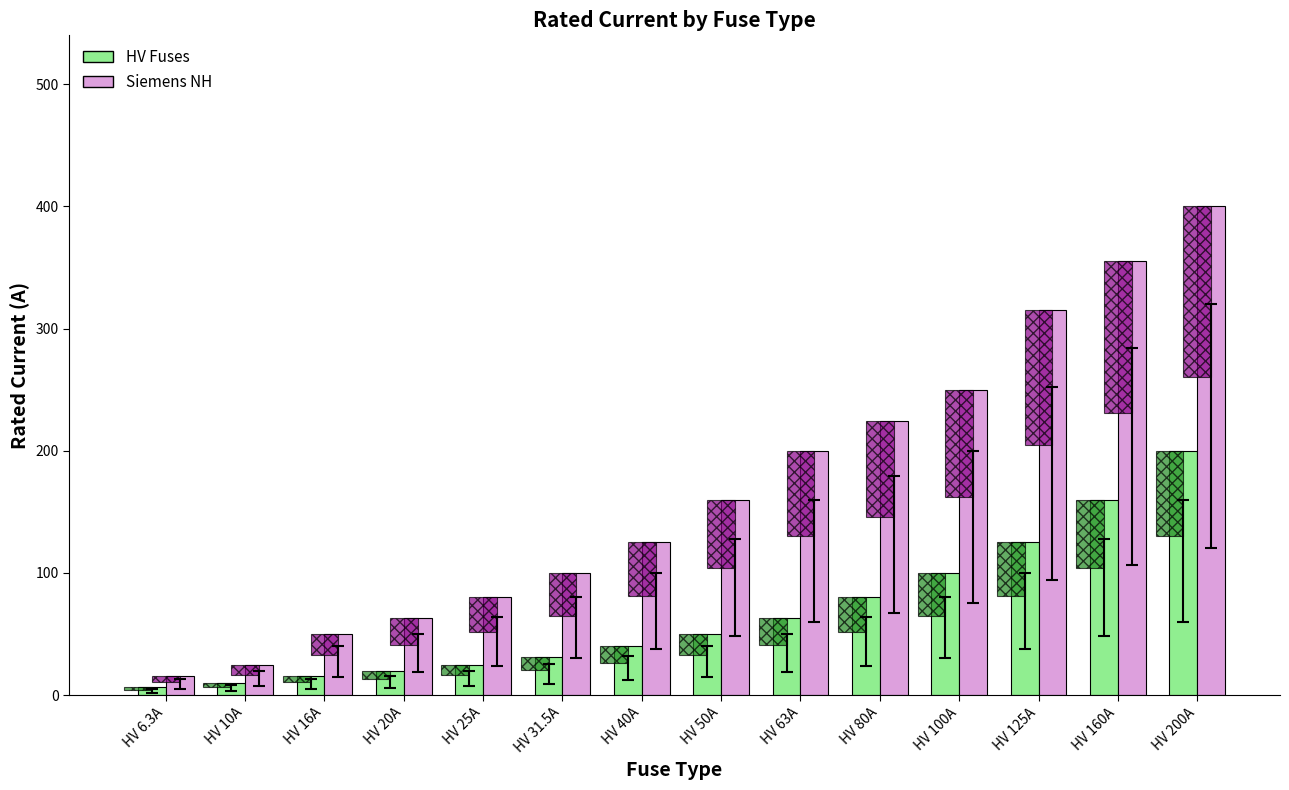

At which category is the sum across all series the highest?

HV 200A